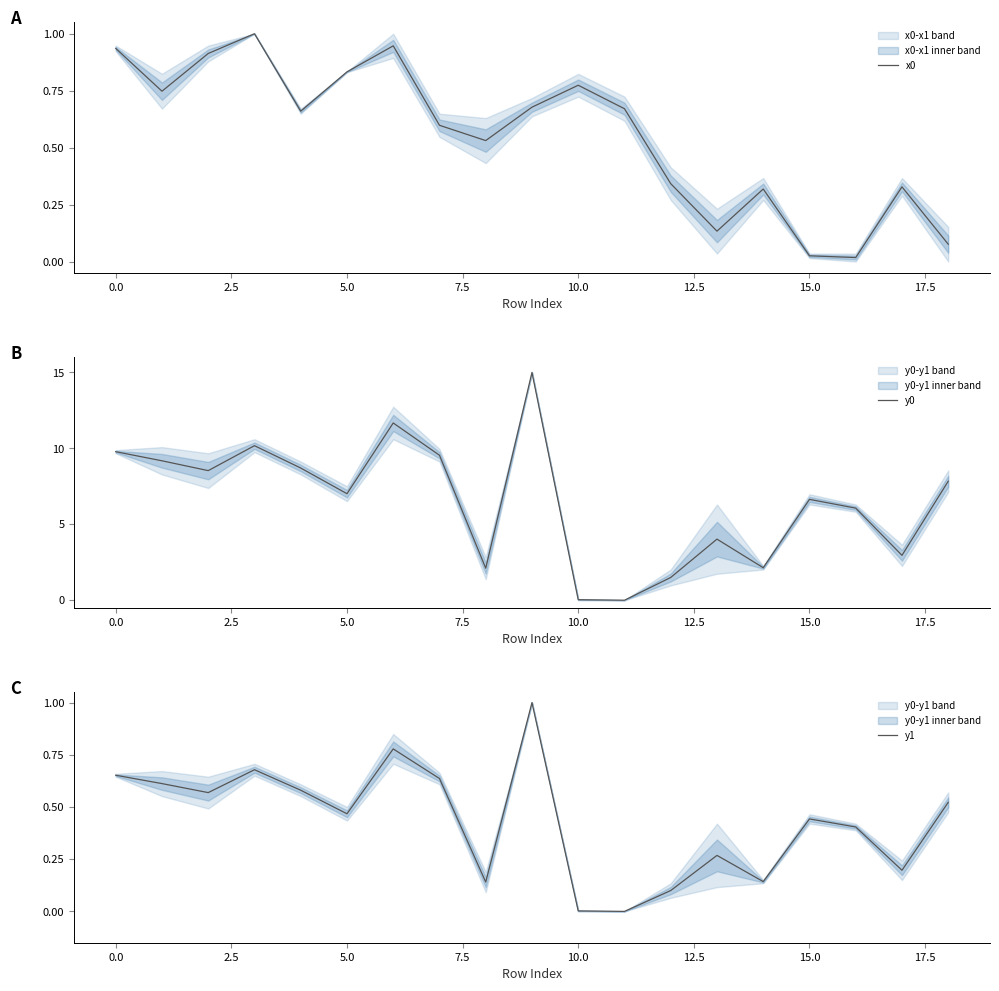

Reading left to right, transcribe all the data shown in this chart.

x0: 0.9	0.7	0.9	1.0	0.7	0.8	0.9	0.6	0.5	0.7	0.8	0.7	0.3	0.1	0.3	0.0	0.0	0.3	0.1
y0: 9.8	9.2	8.5	10.2	8.7	7.0	11.7	9.5	2.1	15.0	0.0	0.0	1.5	4.0	2.1	6.6	6.1	3.0	7.8
y1: 0.7	0.6	0.6	0.7	0.6	0.5	0.8	0.6	0.1	1.0	0.0	0.0	0.1	0.3	0.1	0.4	0.4	0.2	0.5